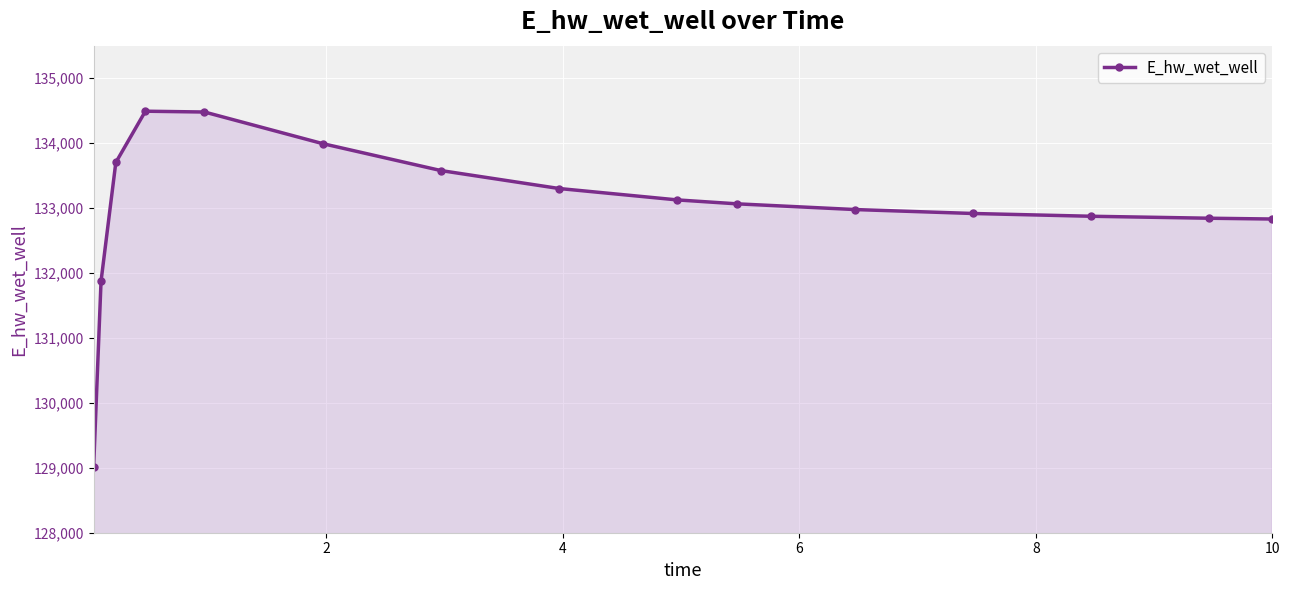

What is the sum of all values?

1995060.1